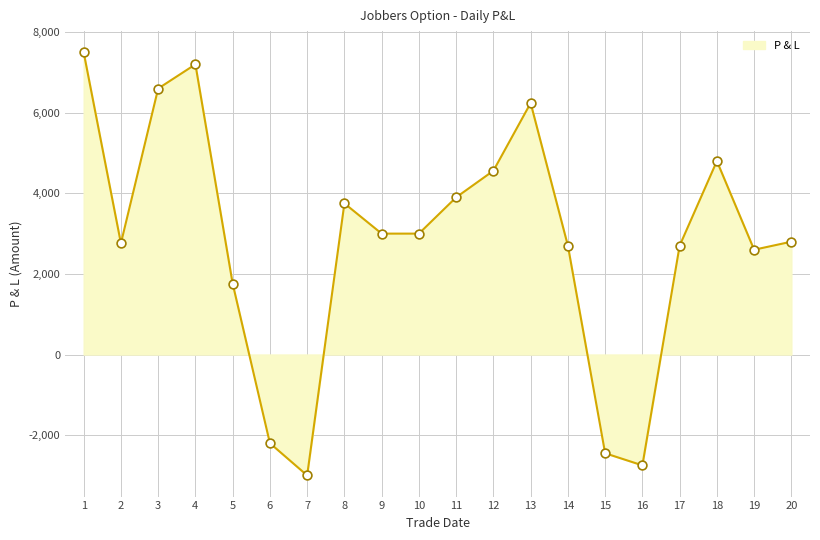

What is the change in value from 2 to 10?

+240